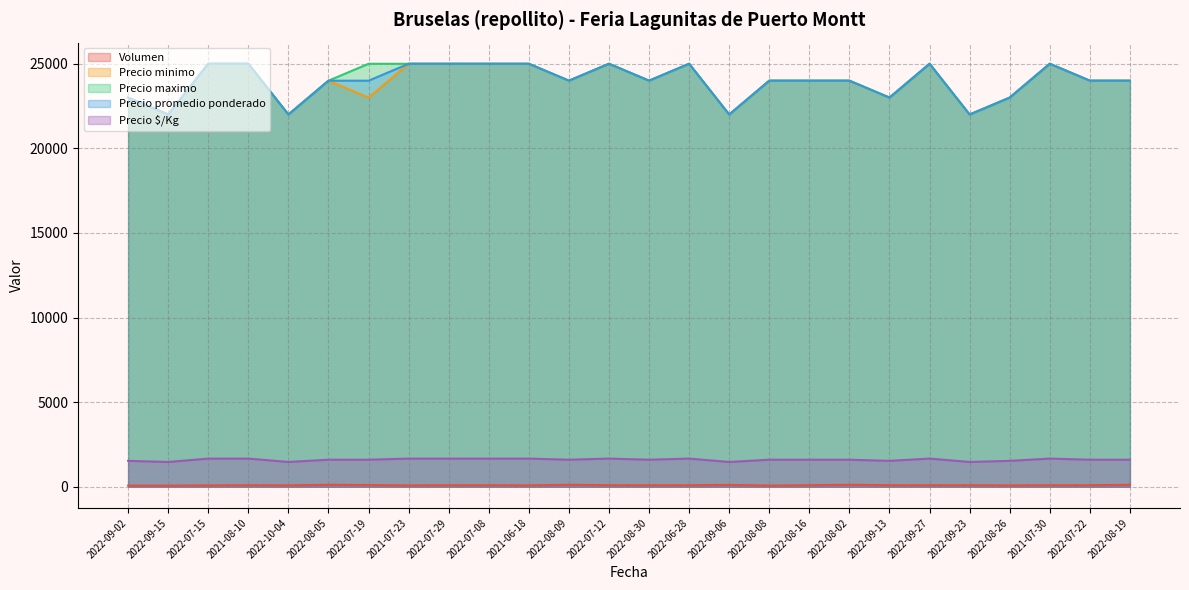

Does the chart display data point markers on the line(s)?

No